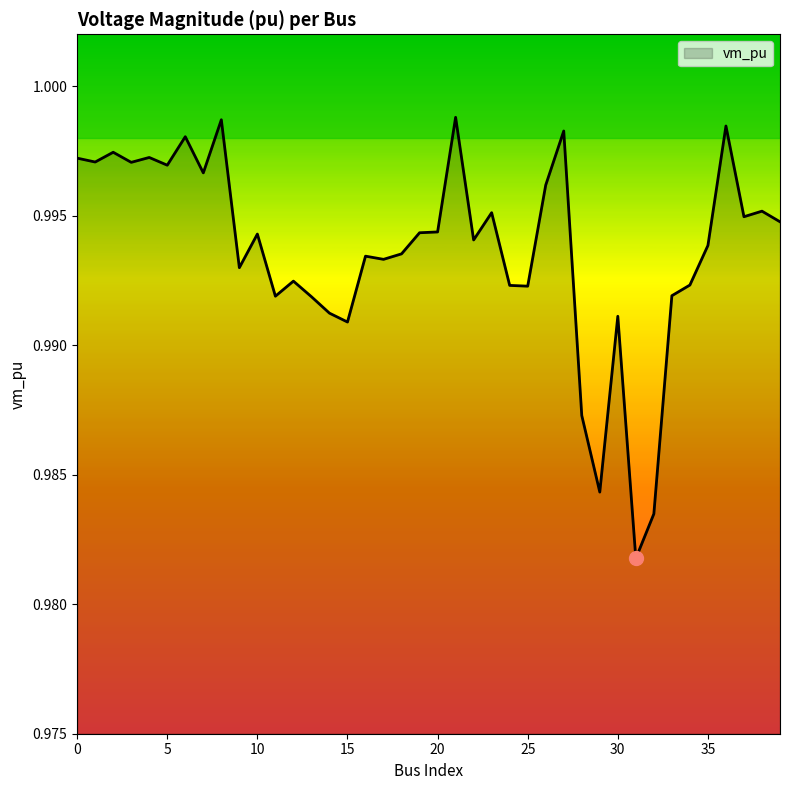

What is the maximum value shown in the chart?

1.0